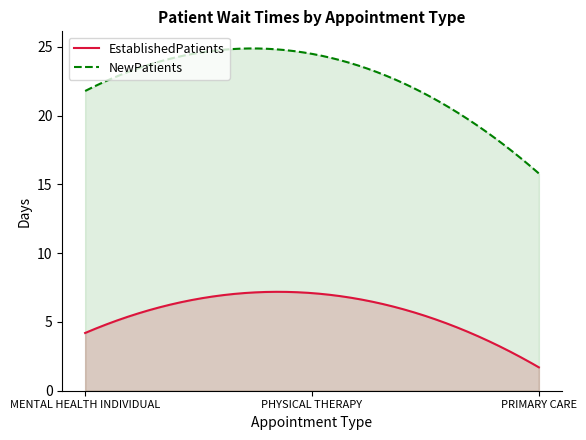

Reading left to right, what are all the values shown in this chart?

EstablishedPatients: MENTAL HEALTH INDIVIDUAL=4.2	PHYSICAL THERAPY=7.1	PRIMARY CARE=1.7
NewPatients: MENTAL HEALTH INDIVIDUAL=21.8	PHYSICAL THERAPY=24.5	PRIMARY CARE=15.8